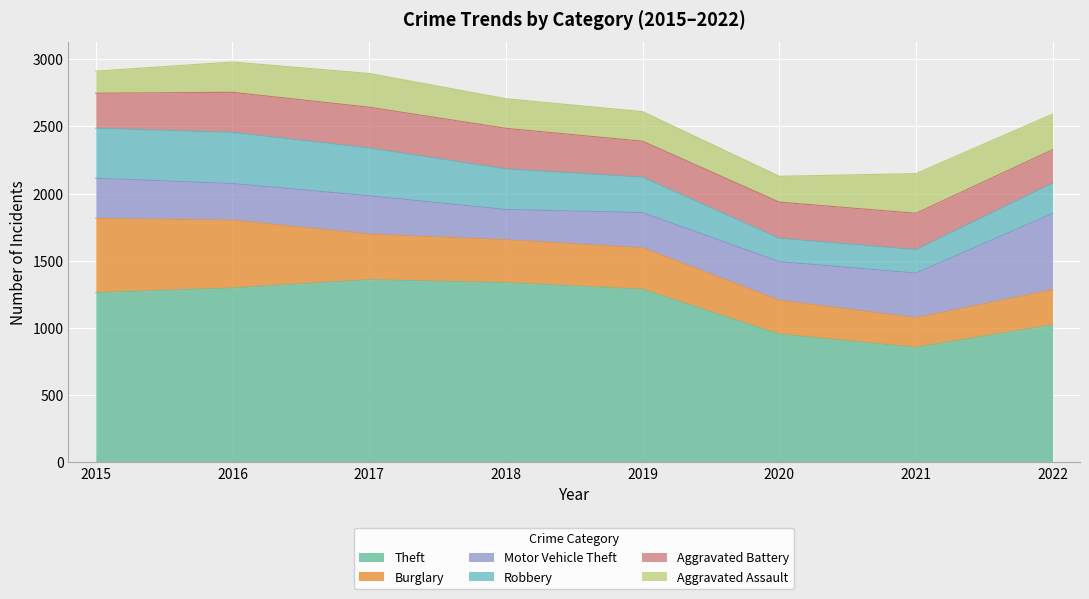

What is the difference between the second highest and second lowest values in the Theft series?

383